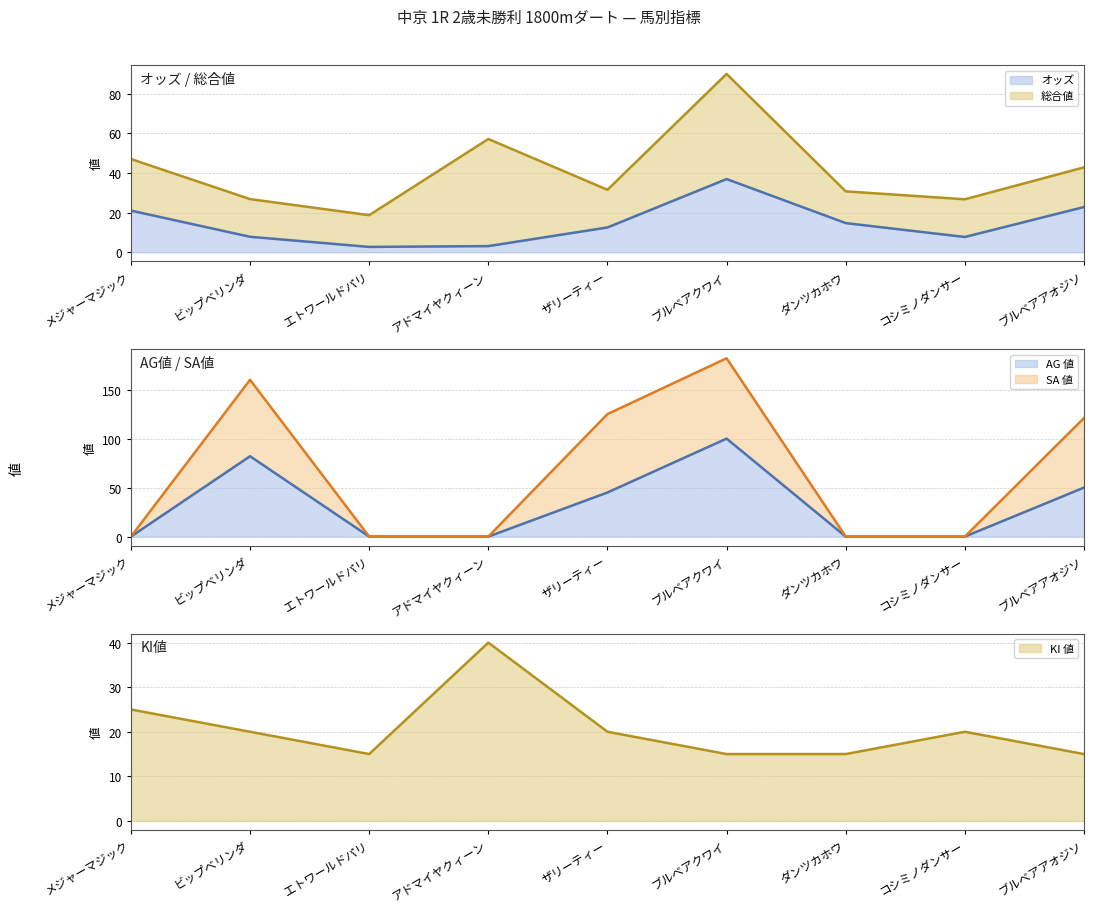

Does the chart have visible grid lines?

Yes